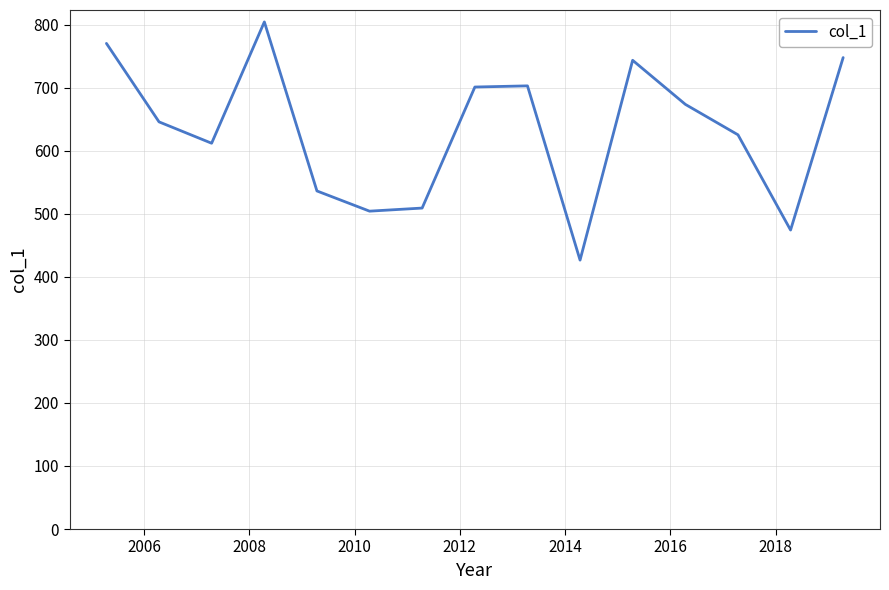

What is the average value?

631.8